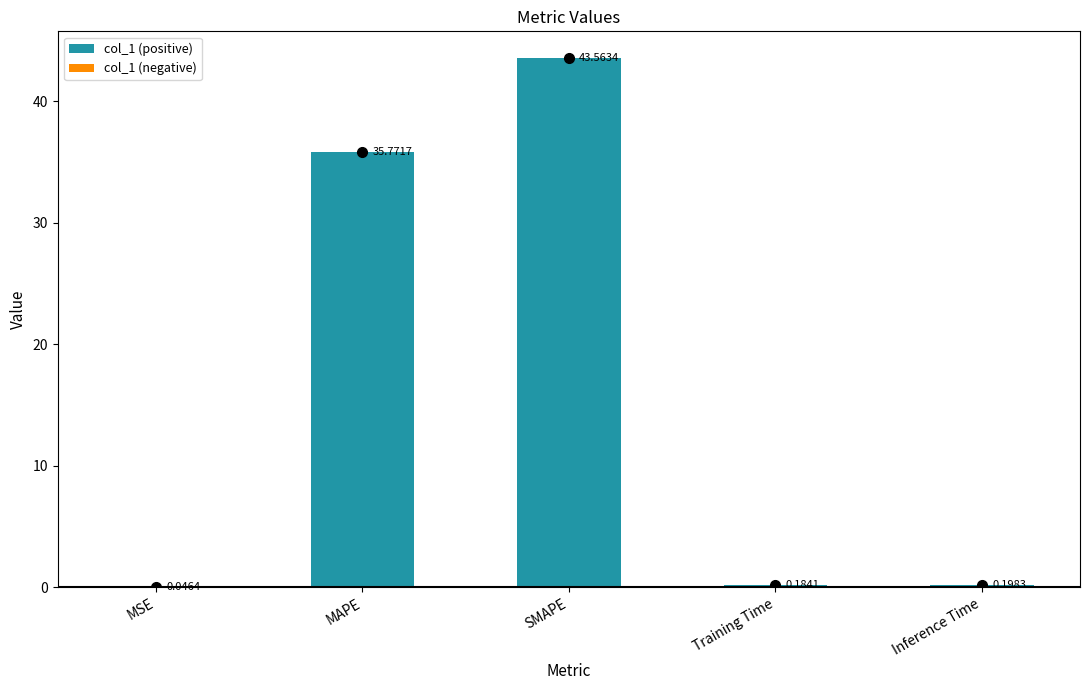

What is the change in value from SMAPE to Training Time?

-43.4